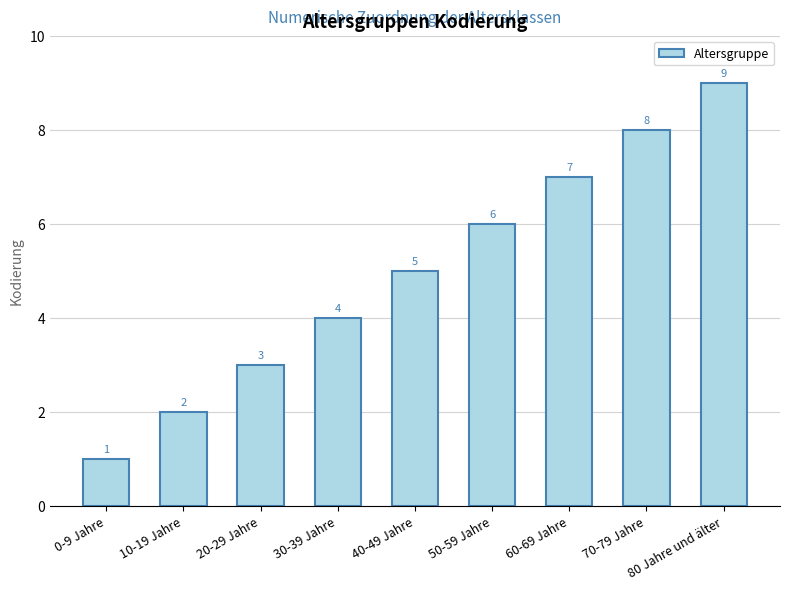

Reading left to right, what are all the values shown in this chart?

1	2	3	4	5	6	7	8	9